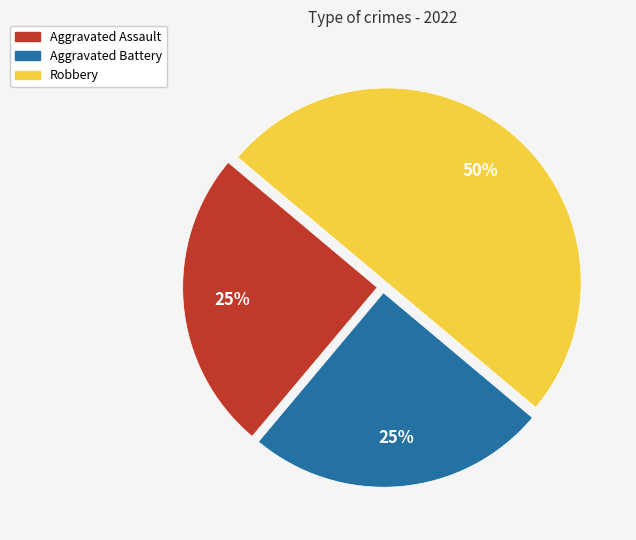

To the nearest percent, what is the difference between the largest and smallest slice percentages?

25%